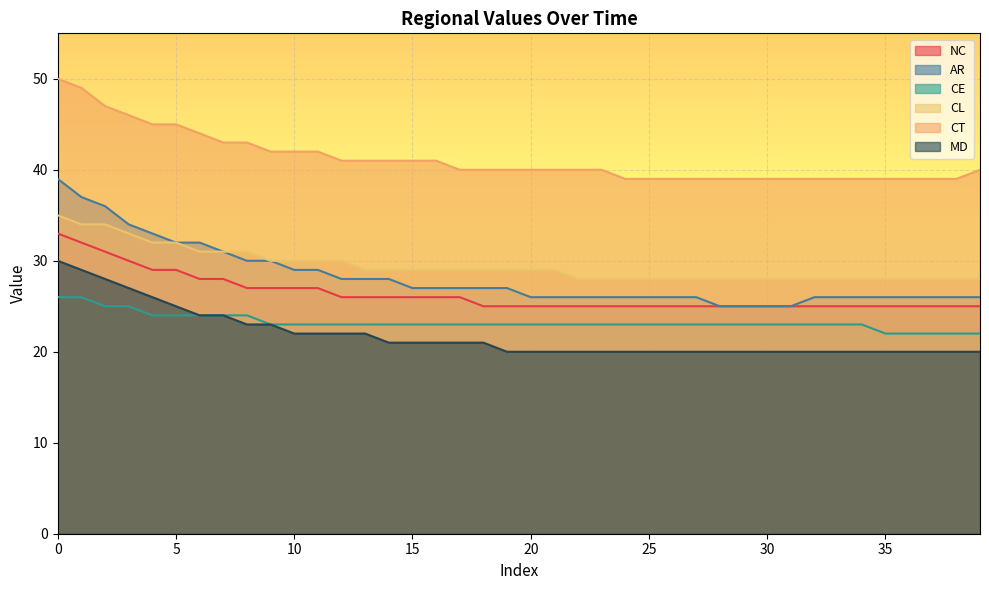

True or false: MD and AR cross at least once.

False